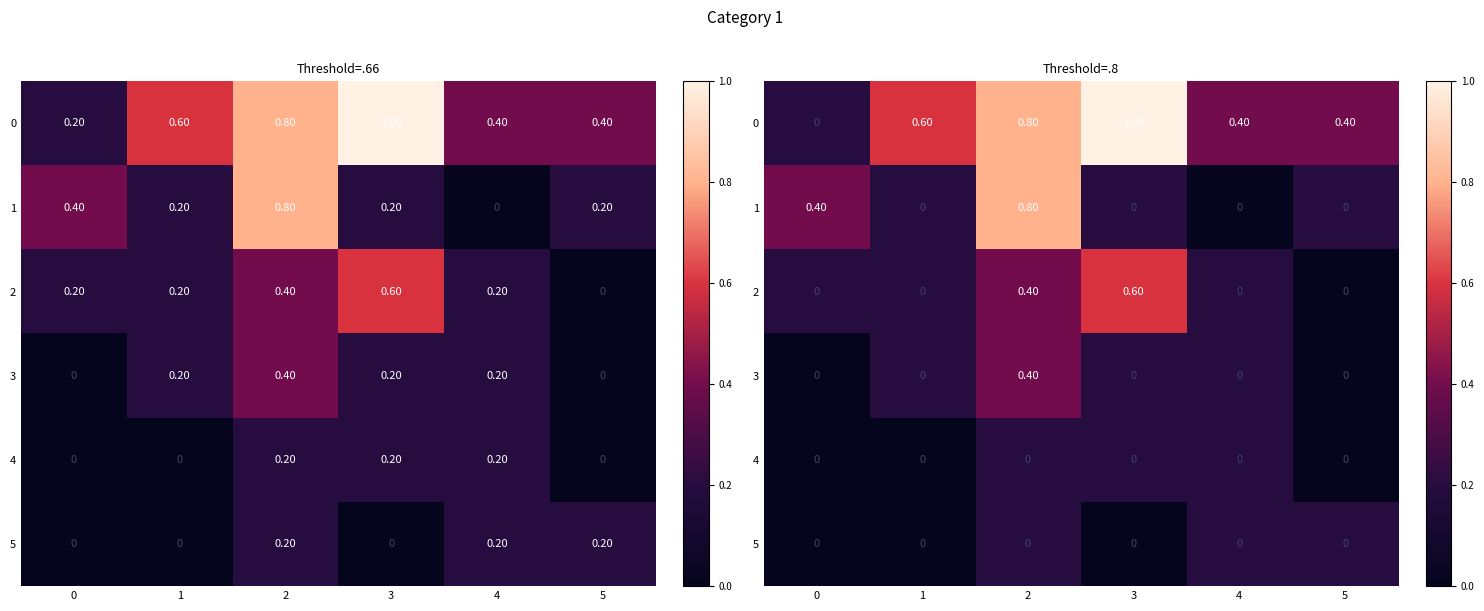

What is the sum of all row_5 values?

0.6